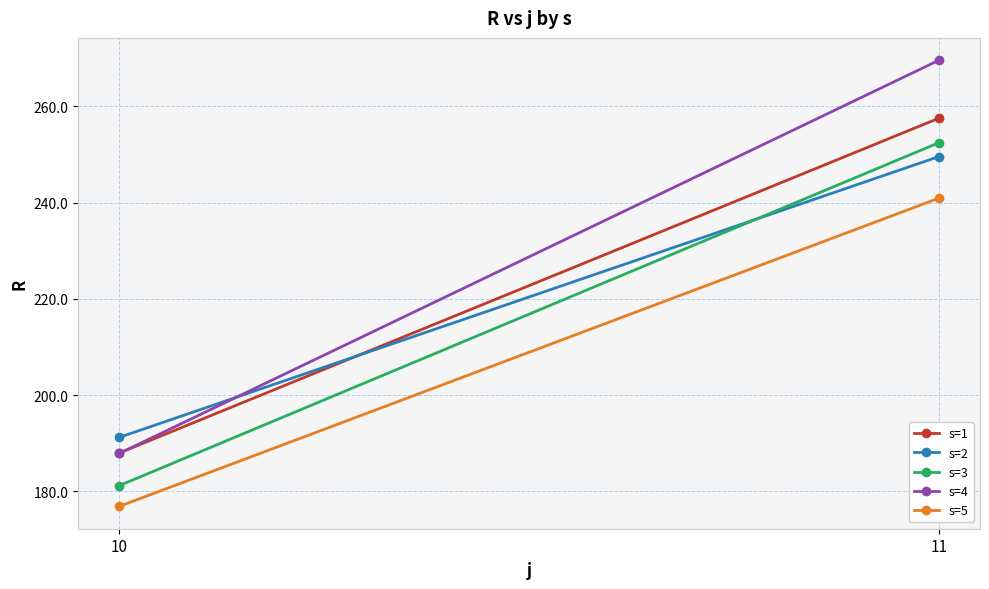

What is the difference between the s=1 values at 11 and 10?

69.6